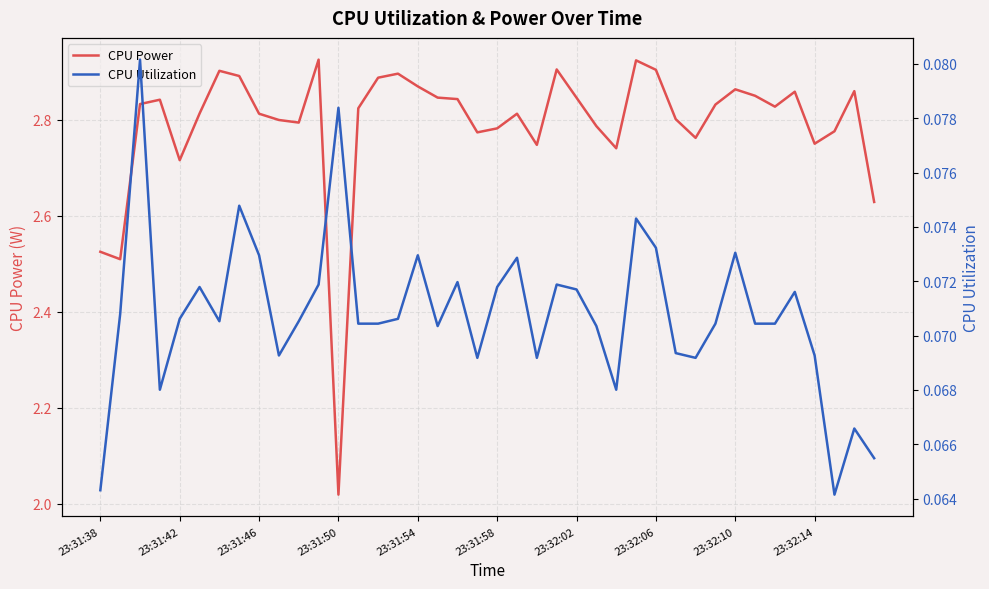

What are all the series names shown in the legend?

CPU Power, CPU Utilization